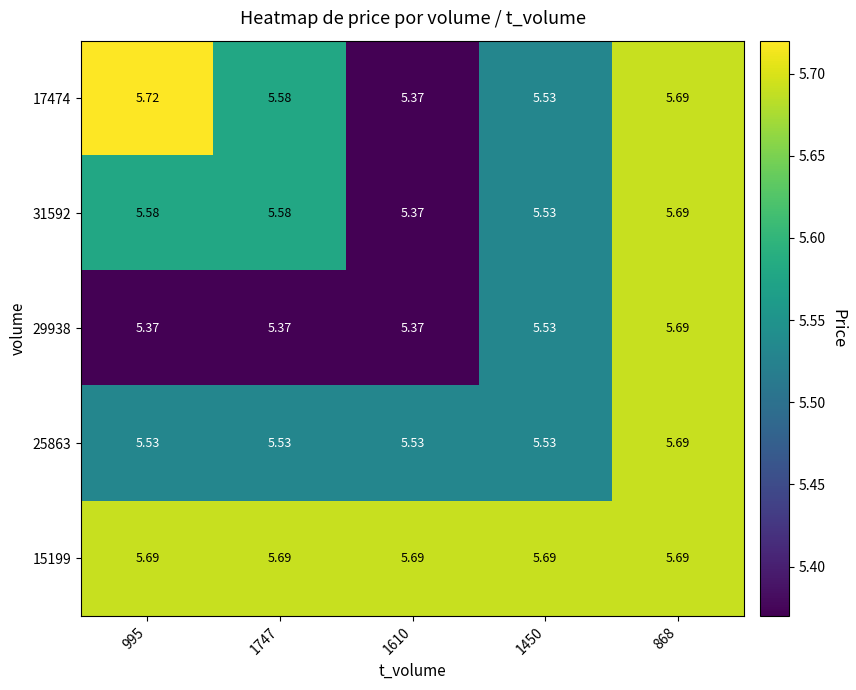

Is the value of 31592 at 1450 greater than the value of 29938 at 868?

No